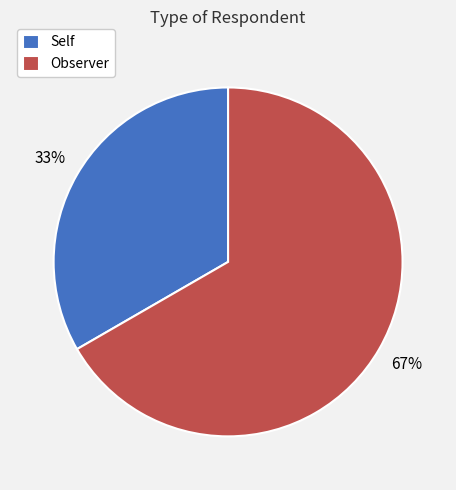

Do Observer and Self together represent more than half of the pie?

Yes